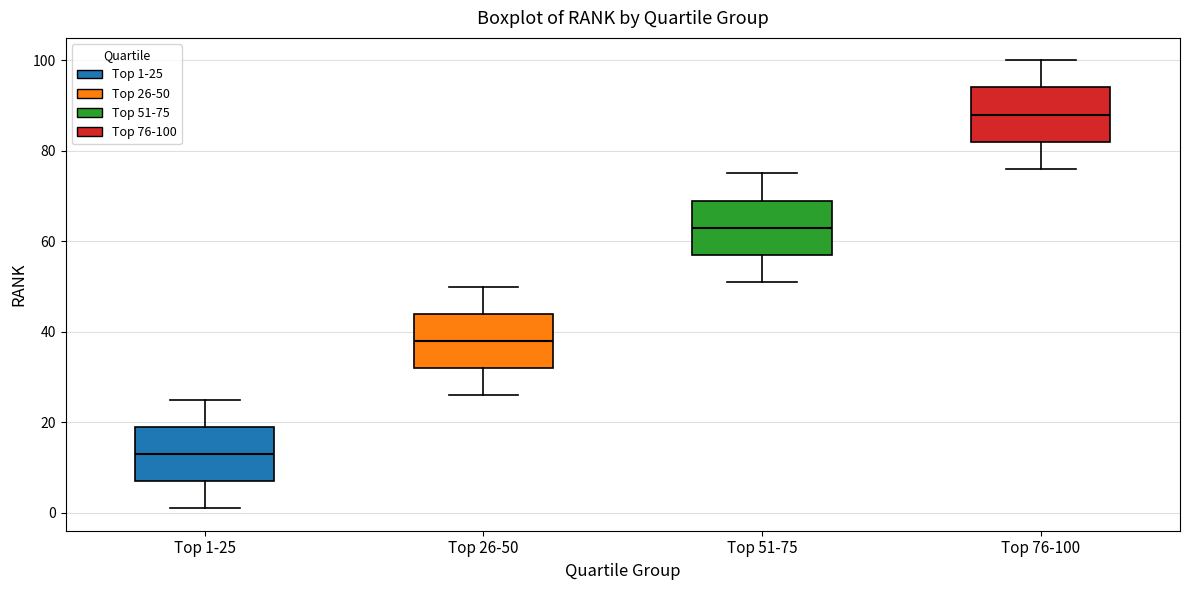

Reading left to right, transcribe this box plot: for each box, give where its median line is, the range the box spans, and where its two whiskers end, as read against the y-axis. The values are not printed on the chart, so give them approximately, as read against the axis.

Top 1-25: median 14, box 8 to 20, whiskers 2 to 26
Top 26-50: median 38, box 32 to 44, whiskers 26 to 50
Top 51-75: median 64, box 58 to 70, whiskers 52 to 76
Top 76-100: median 88, box 82 to 94, whiskers 76 to 100